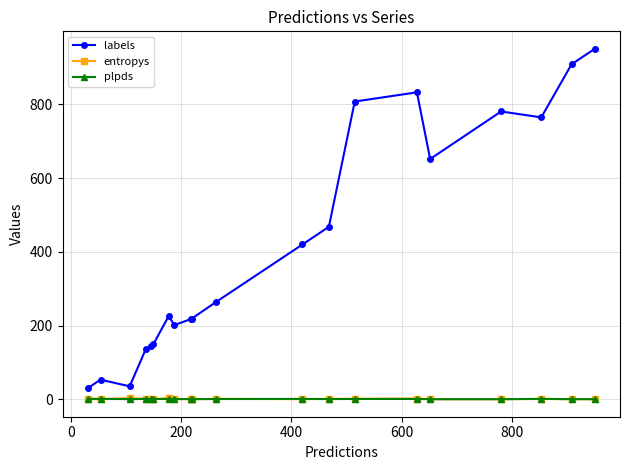

What is the maximum value for labels?

951.0